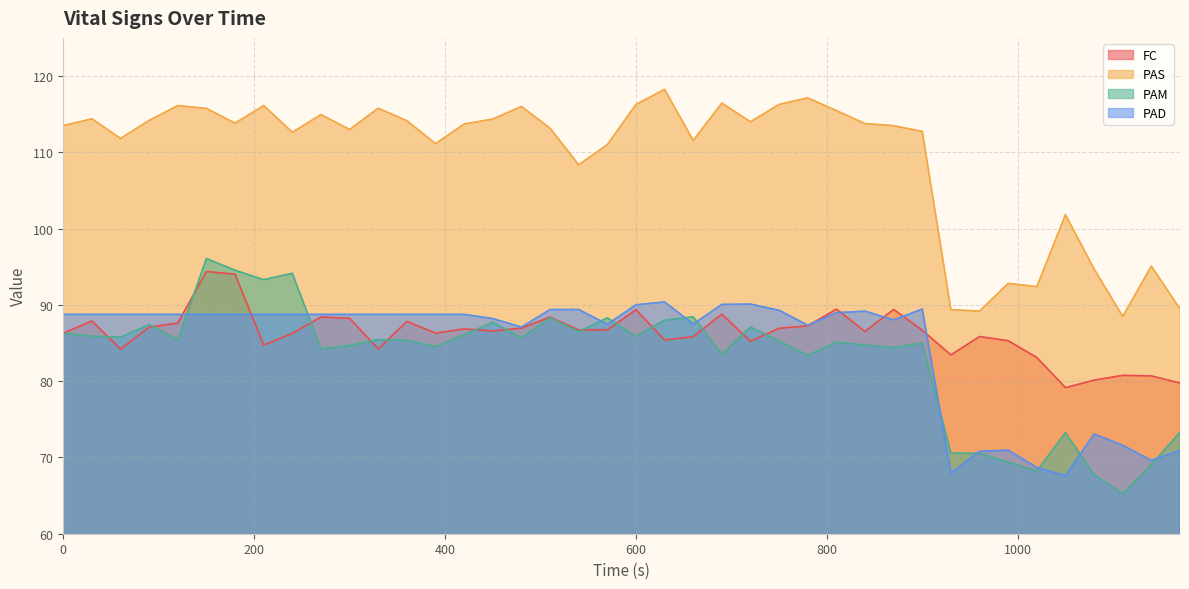

Does the chart display data point markers on the line(s)?

No